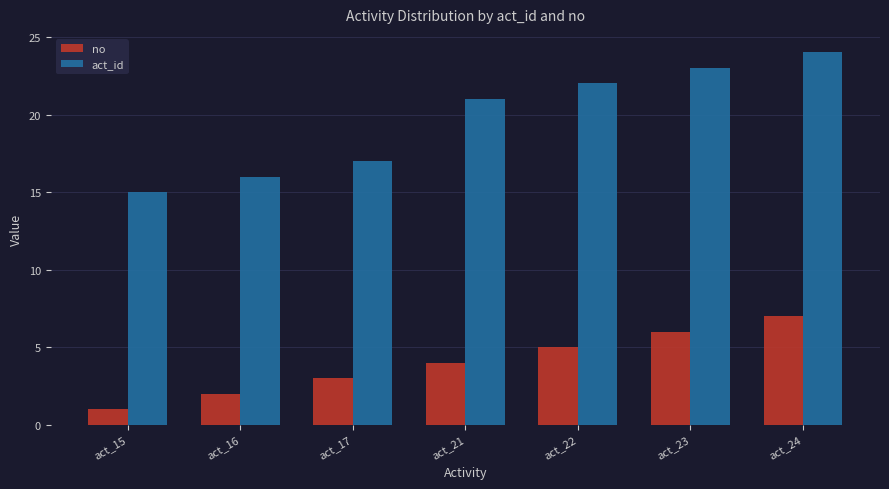

What is the average value of the act_id series?

20